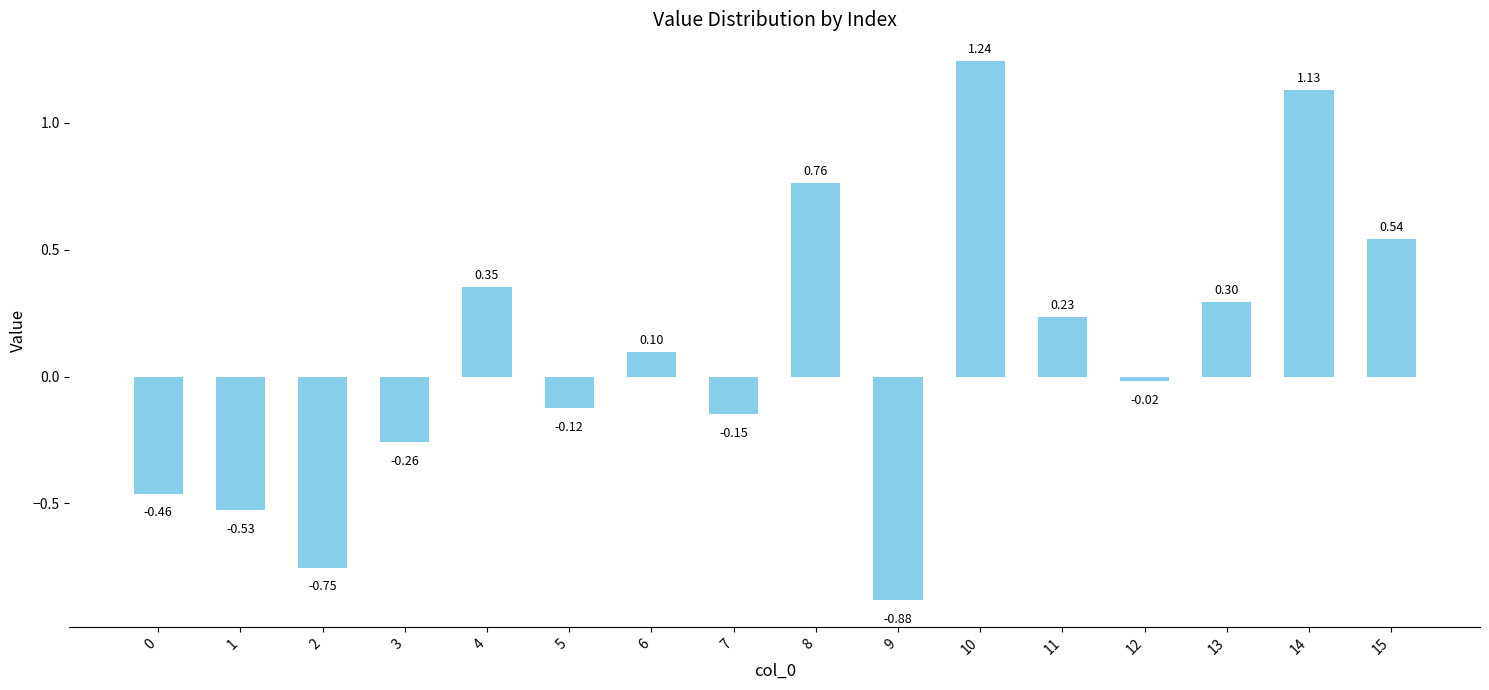

At which label does the data first exceed 0?

4